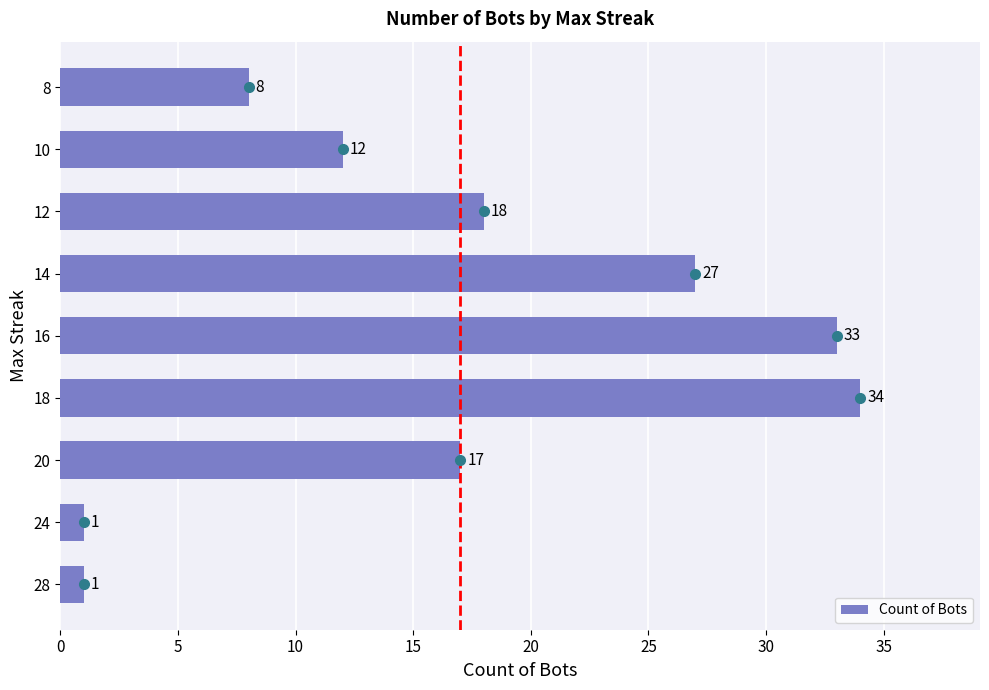

How many values are below 17?

4